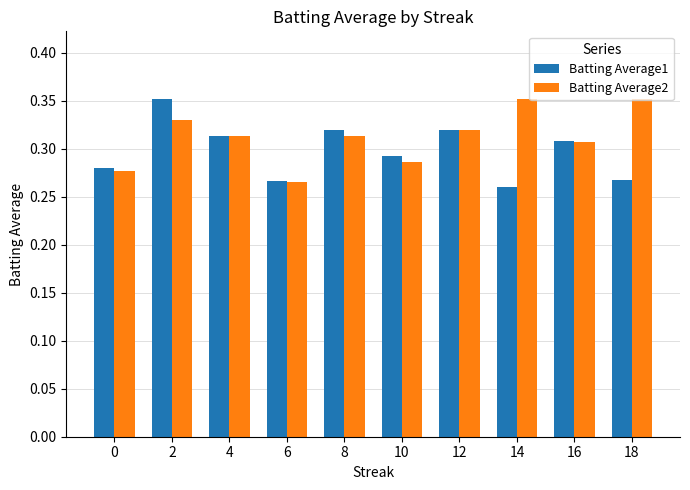

Which category has the lowest value in the Batting Average2 series?

6